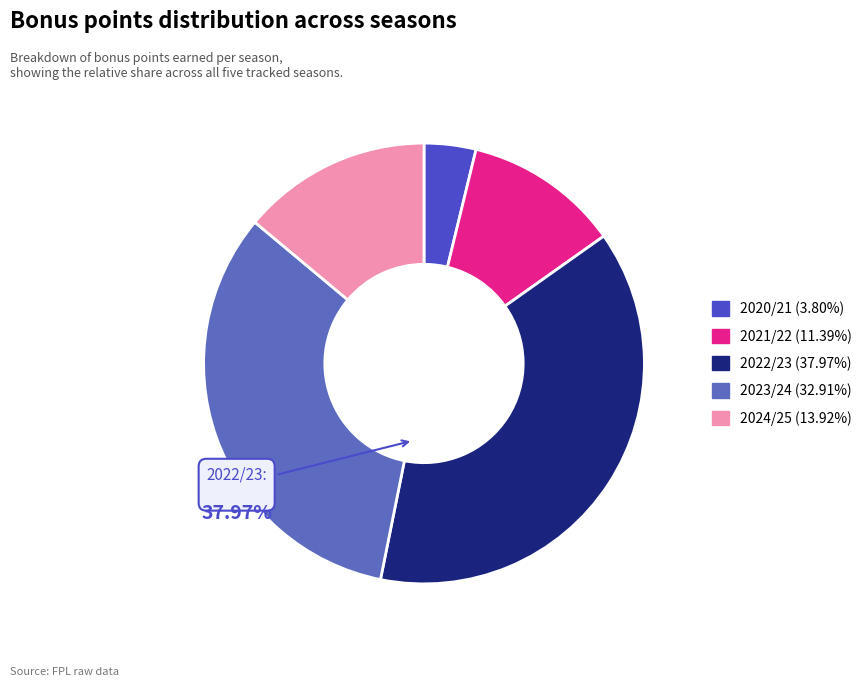

To the nearest percent, what is the average slice percentage?

20%